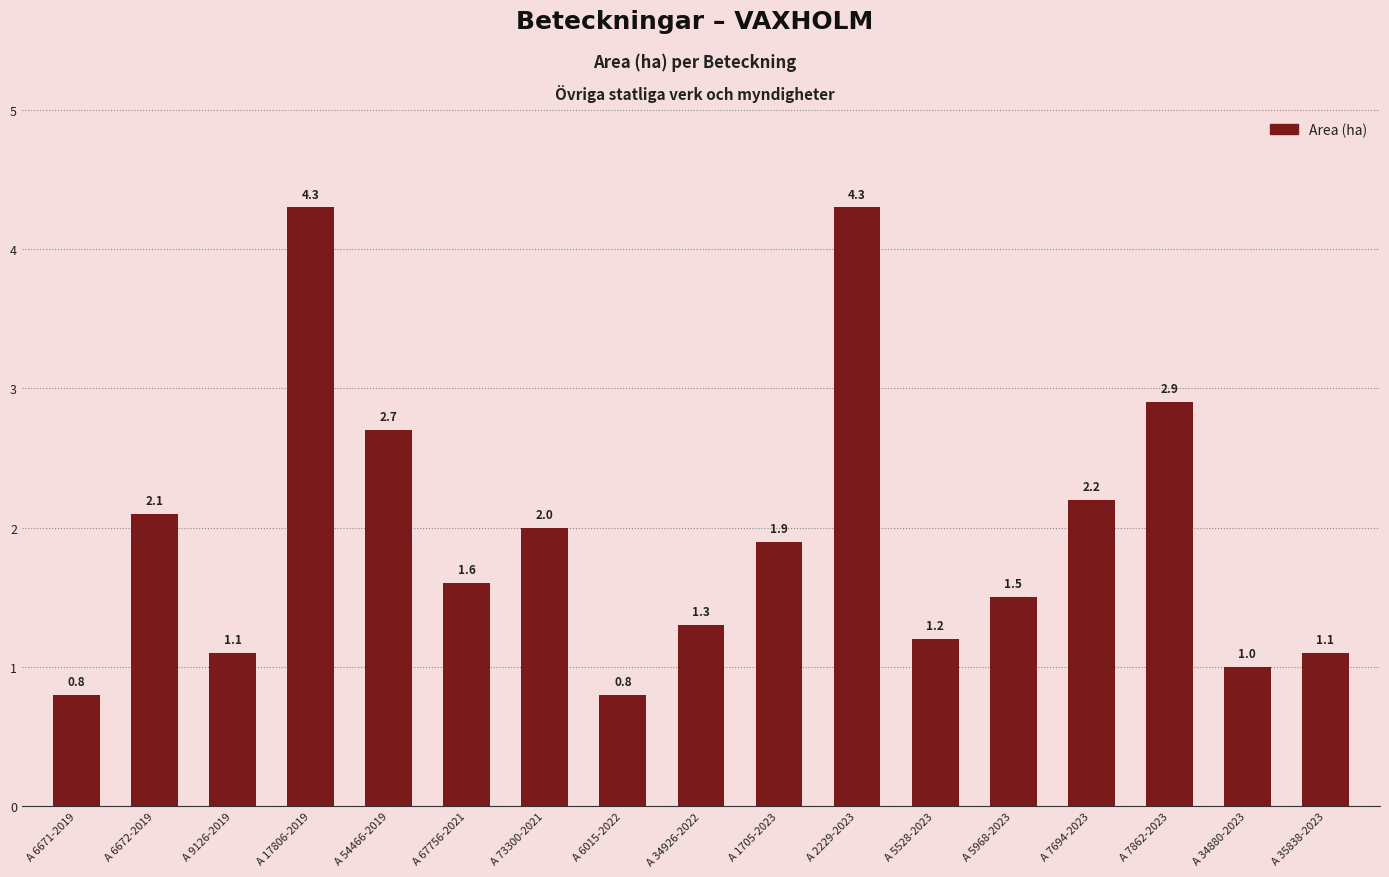

Are the bars grouped side by side (vs. stacked)?

No